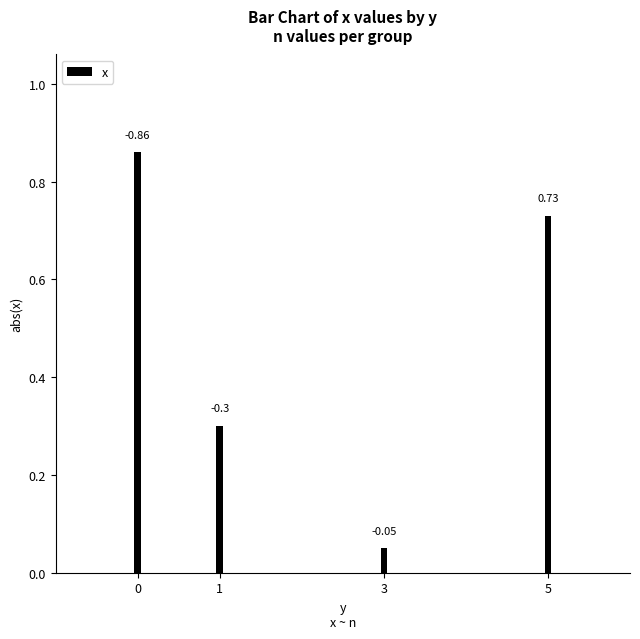

Which label corresponds to the smallest value in the chart?

3